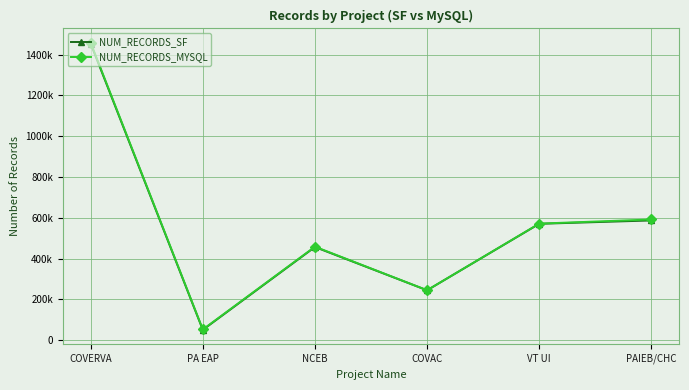

What is the label of the 1st point from the right?

PAIEB/CHC